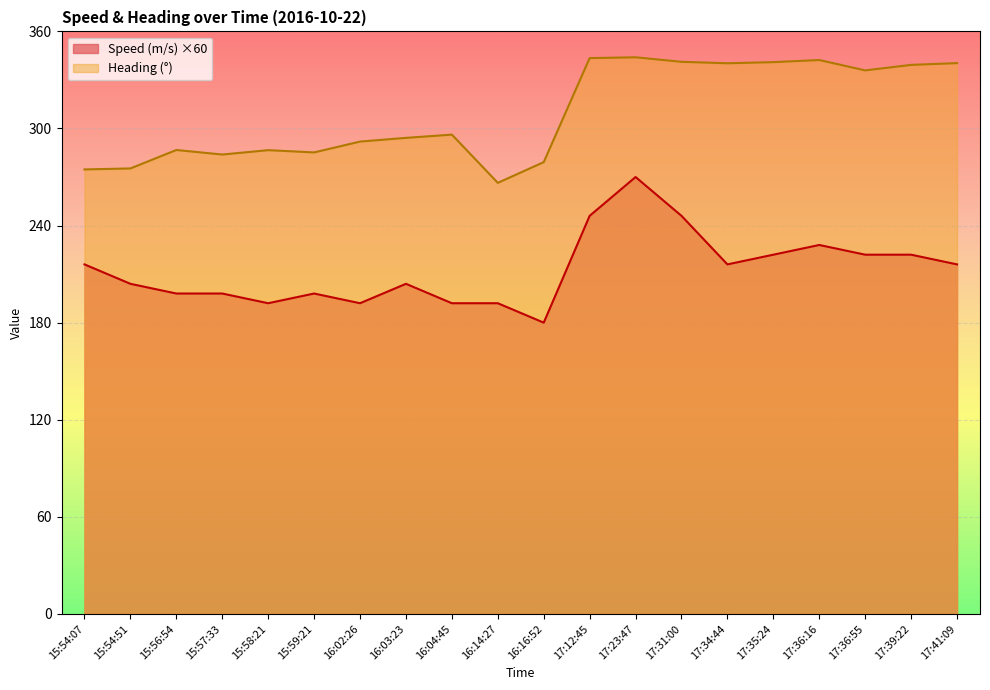

Rank the series by their maximum value, from lowest to highest.

Speed (m/s) ×60, Heading (°)